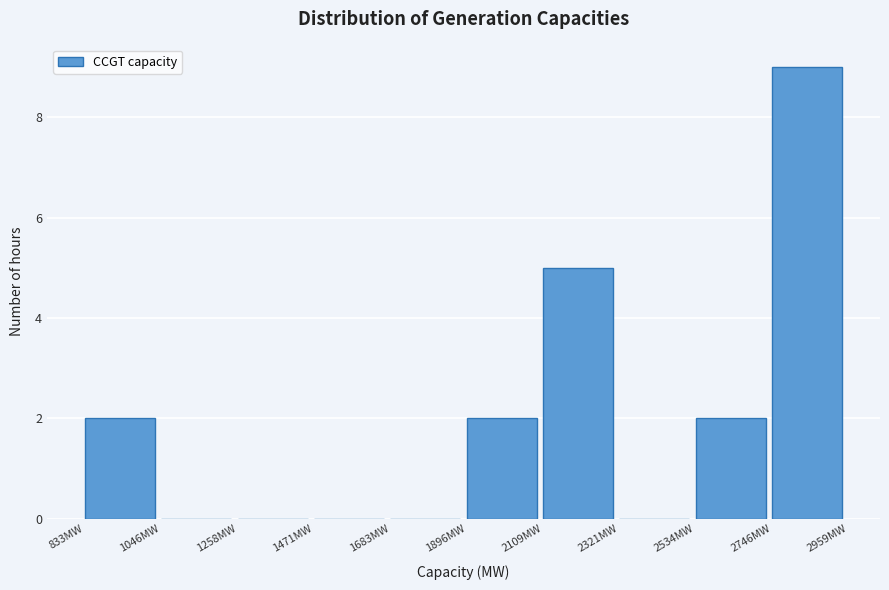

Which range on the x-axis has the tallest bar?

2750 to 2950